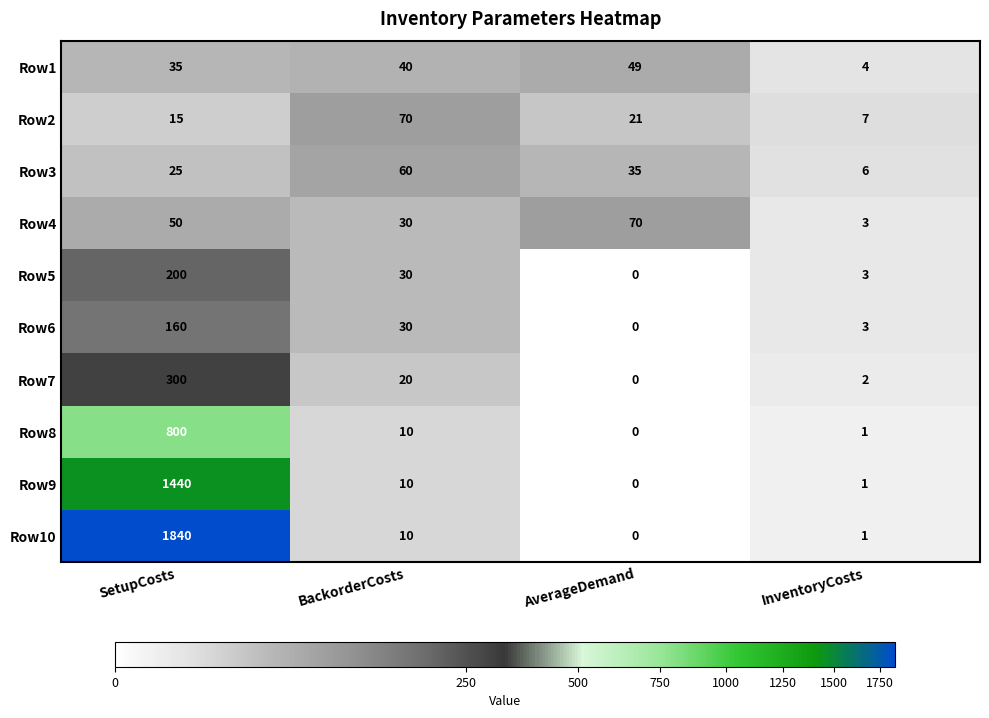

Between SetupCosts and BackorderCosts, which series saw the biggest shift?

Row10